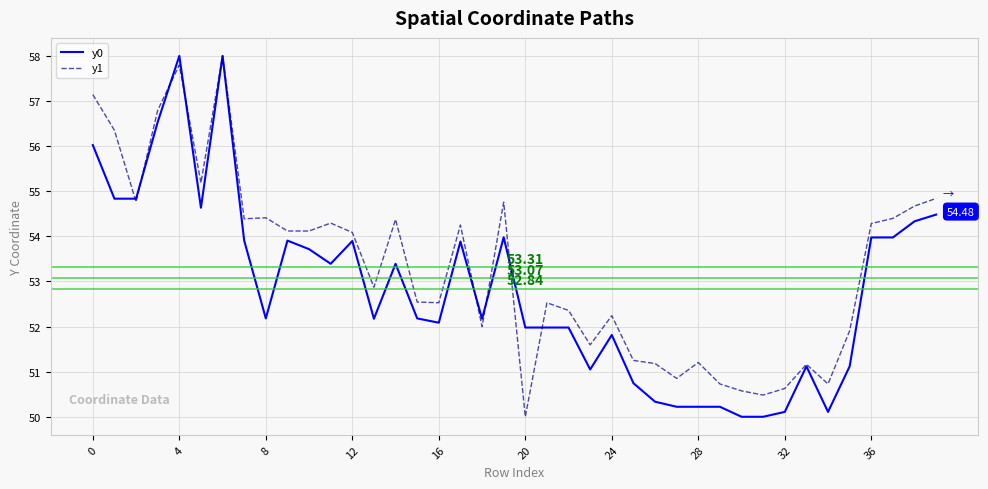

Which series has the largest total across all categories?

y1